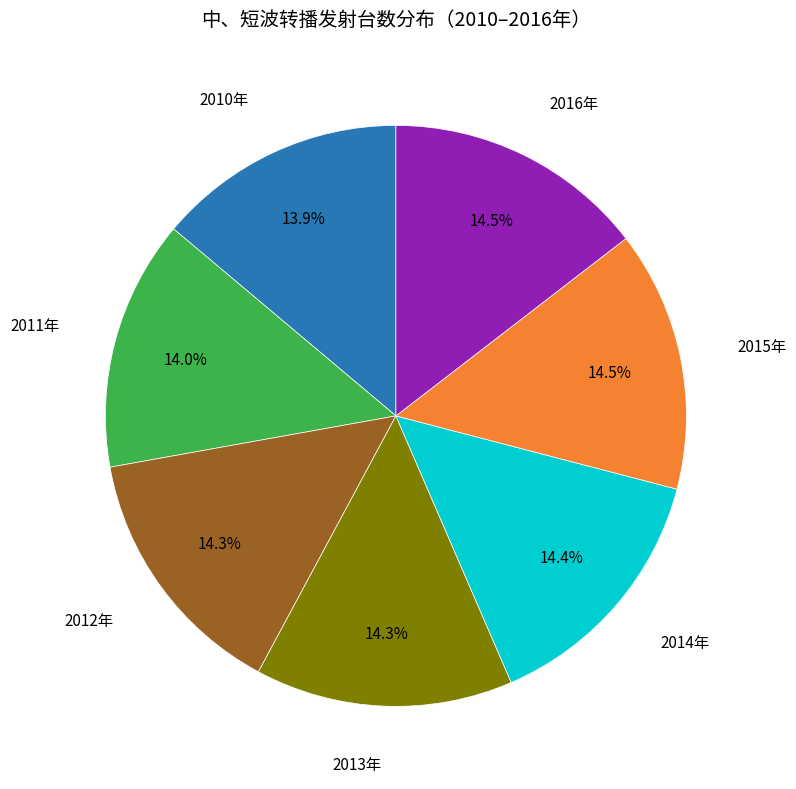

Does any single category account for the majority?

No